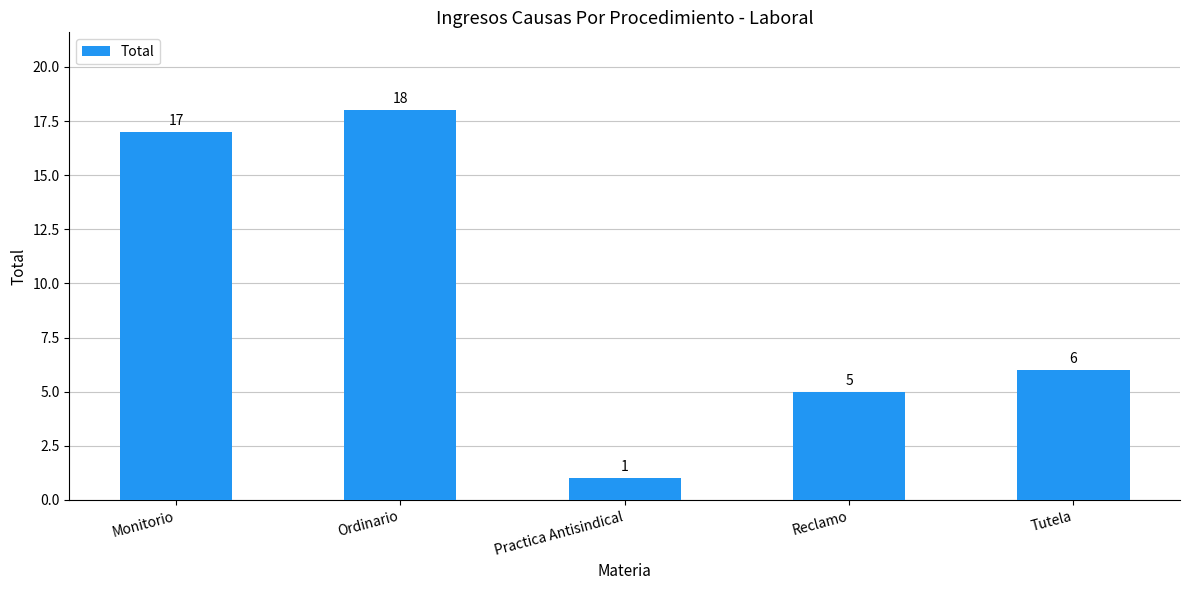

Which category has the highest value across all series?

Ordinario